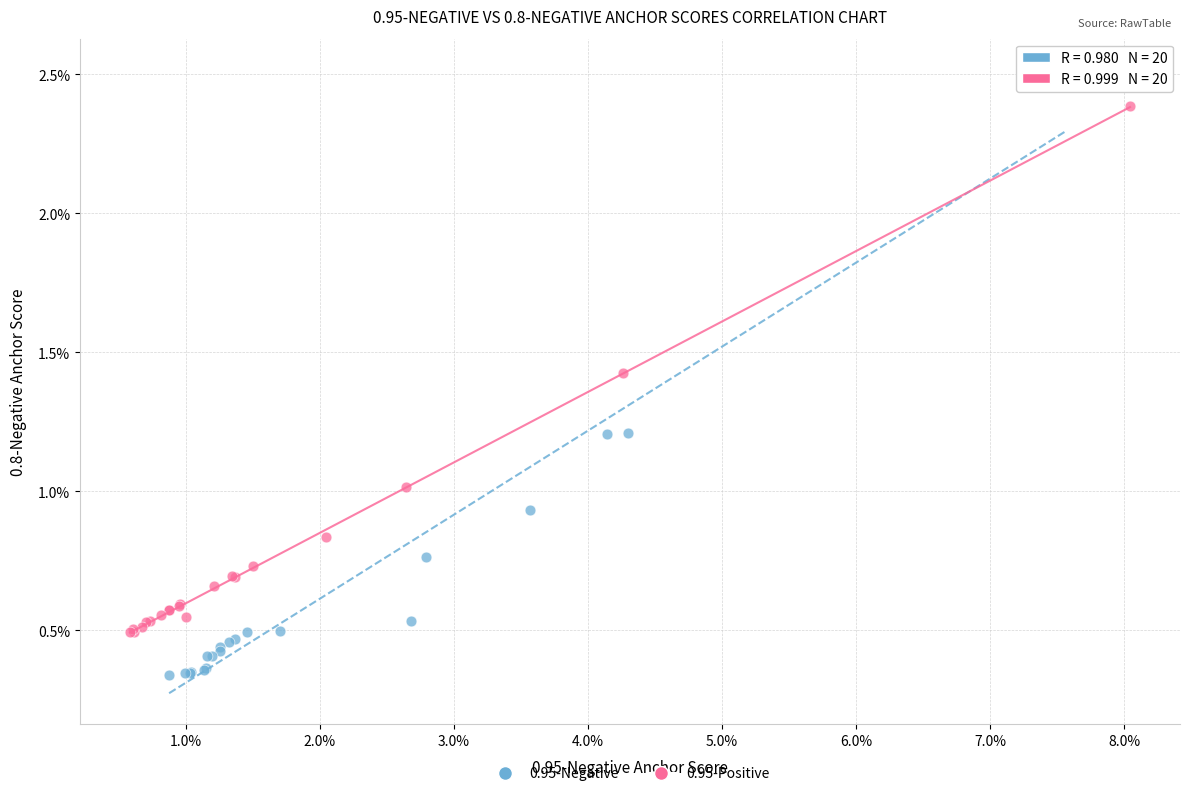

Which series reaches the maximum Y coordinate?

0.95-Negative